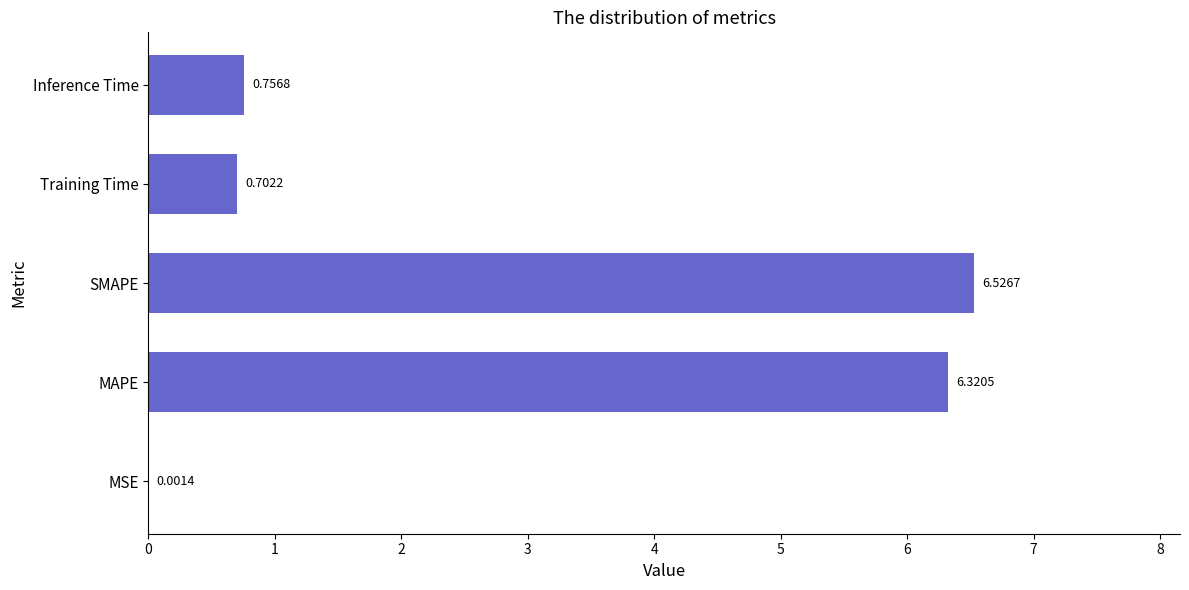

What is the sum of the values at MAPE and Inference Time?

7.1